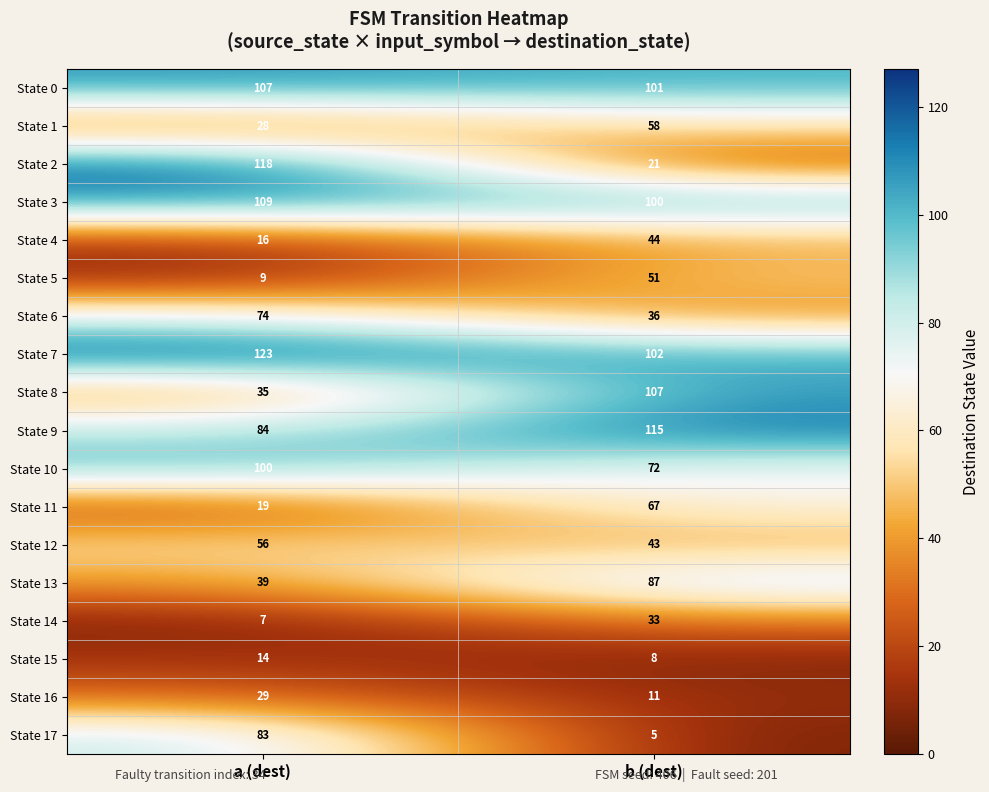

What is the average value of the State 14 series?

20